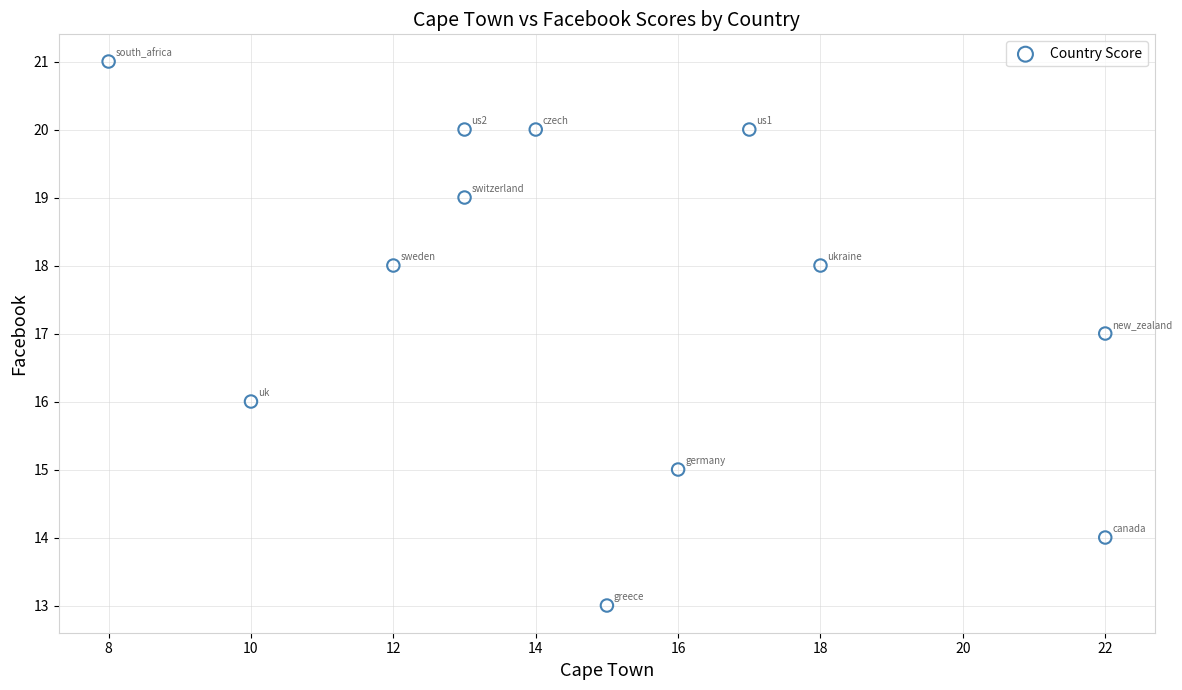

What is the average Y value?

18